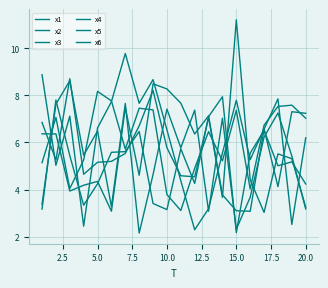

Does the chart have visible grid lines?

Yes